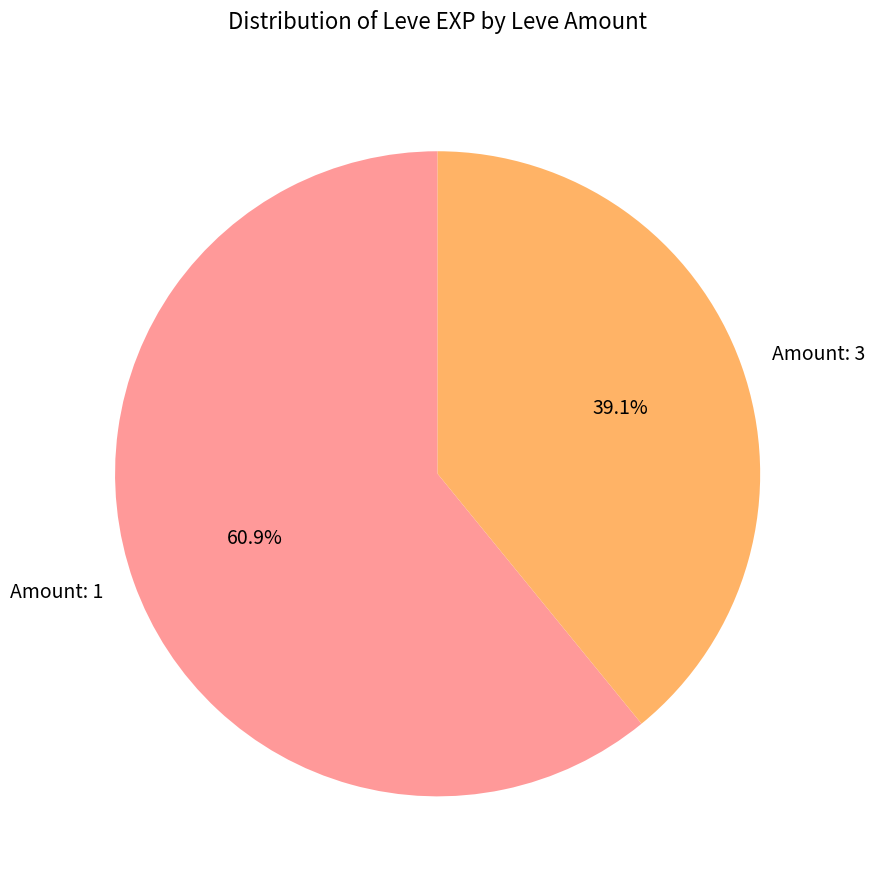

Combined, do Amount: 1 and Amount: 3 account for over 50%?

Yes